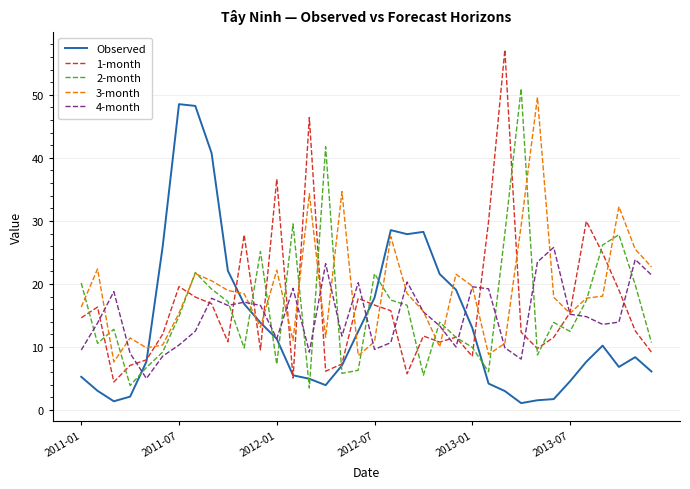

What is the greatest value displayed?

57.2